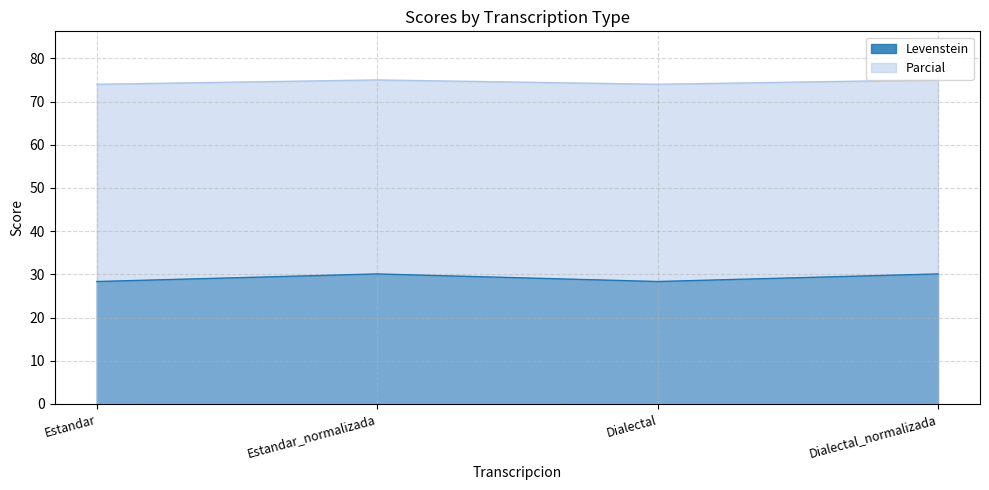

Between Estandar_normalizada and Estandar, which is larger?

Estandar_normalizada